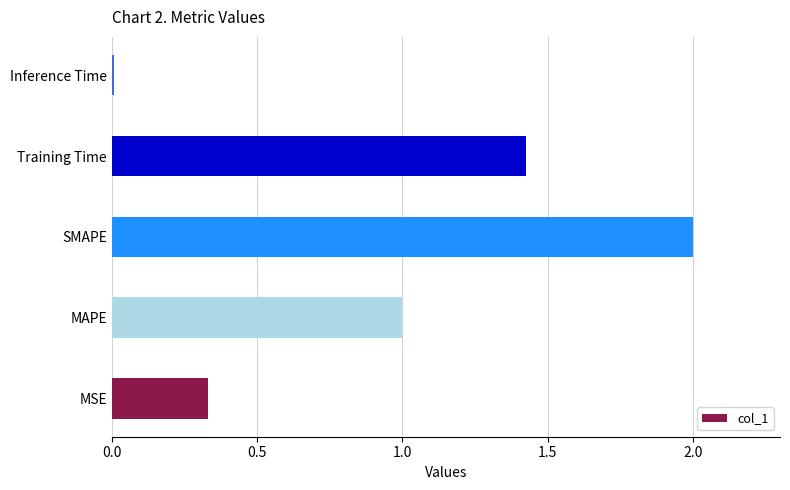

True or false: the data shows 0.6 at MSE.

False